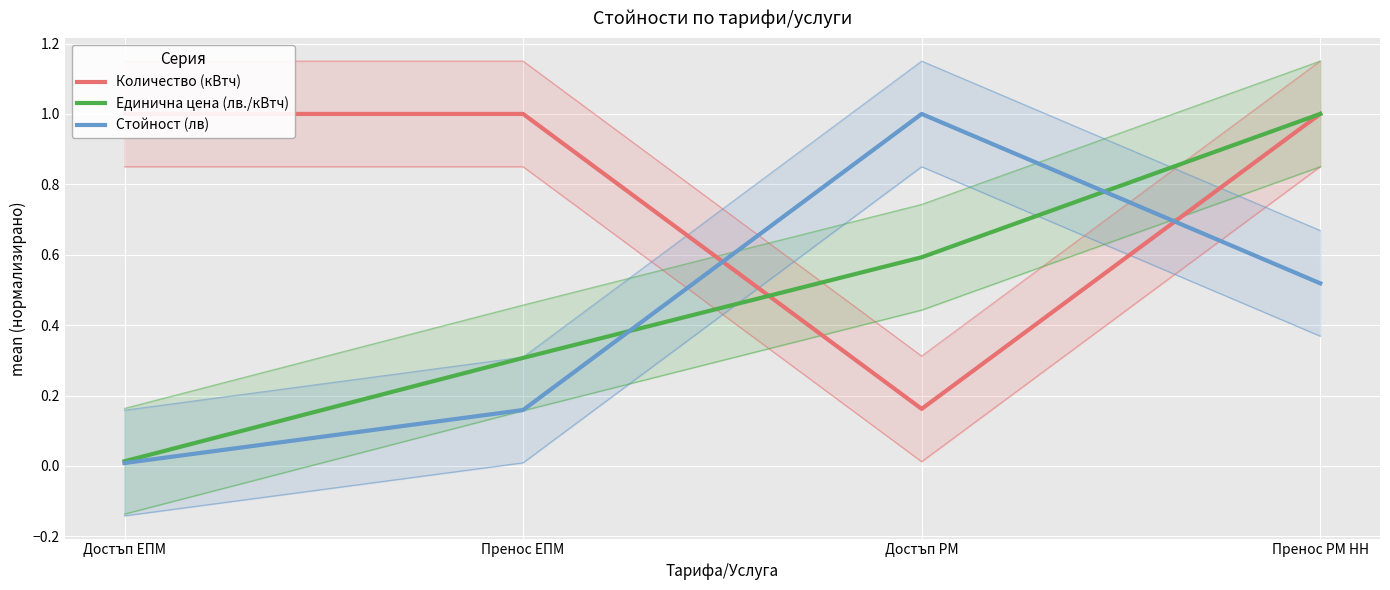

At which category does Количество (кВтч) reach its first local valley?

Достъп РМ